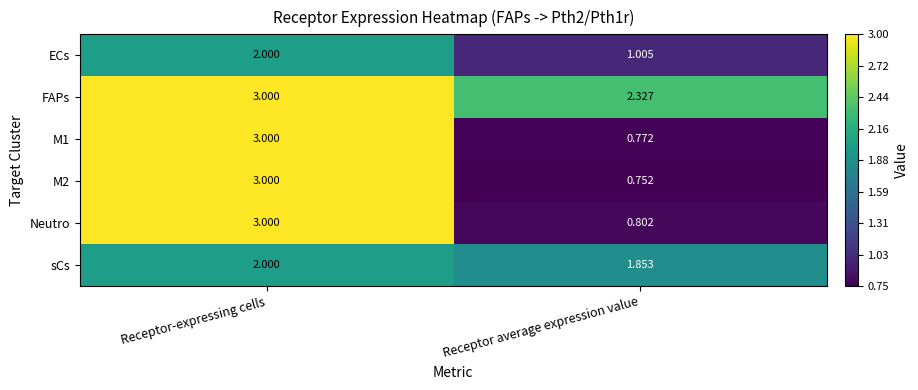

Which category has the lowest value in the ECs series?

Receptor average expression value